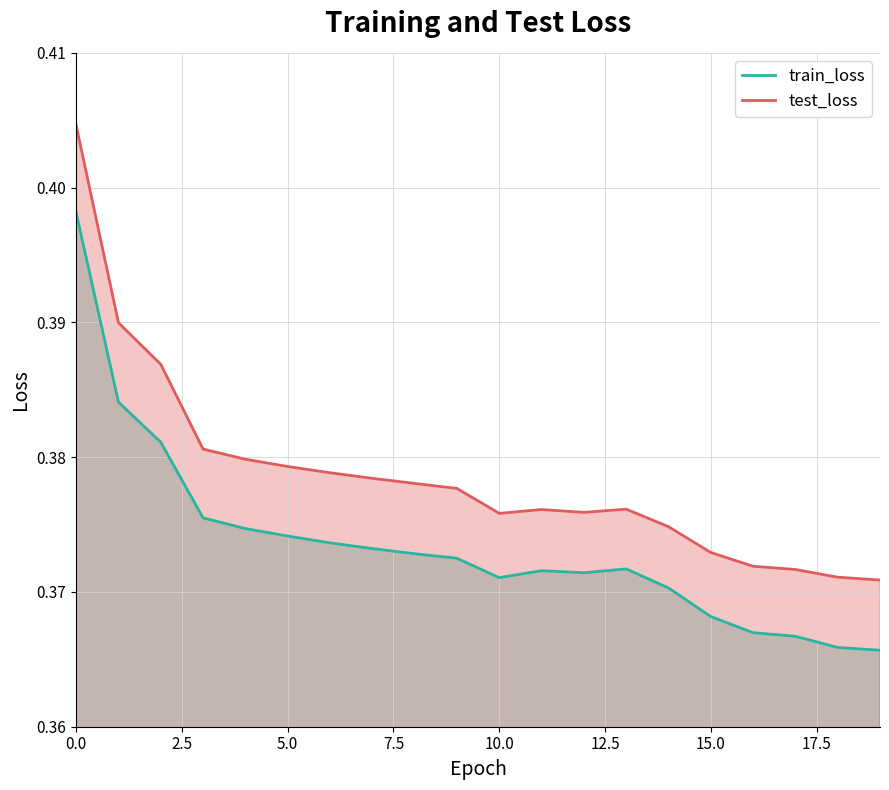

At which label does test_loss reach its minimum?

19